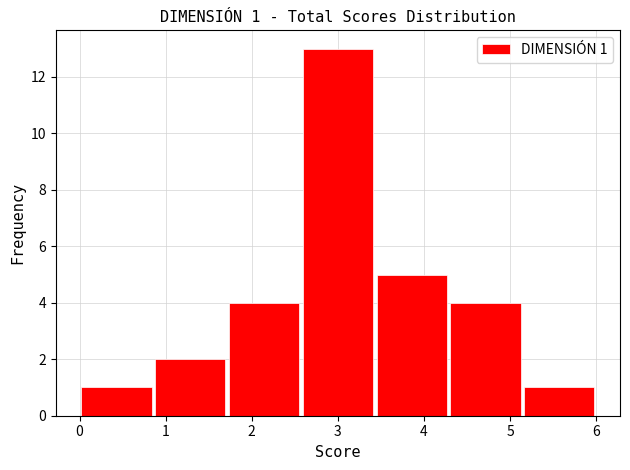

Over which range of the x-axis is the bar tallest?

2.6 to 3.4